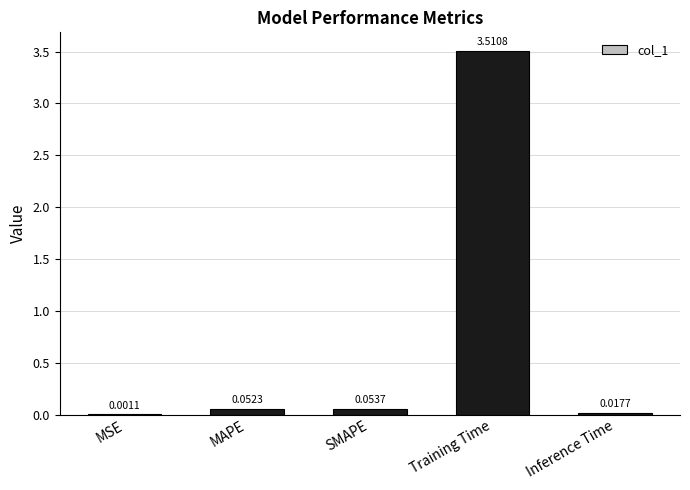

What is the change in value from SMAPE to Training Time?

+3.5